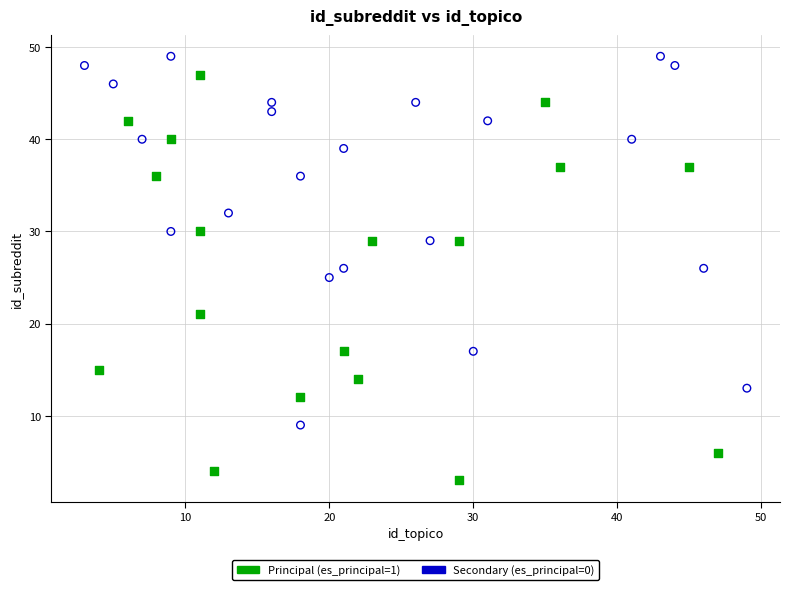

Which series contains the lowest Y value?

Principal (es_principal=1)